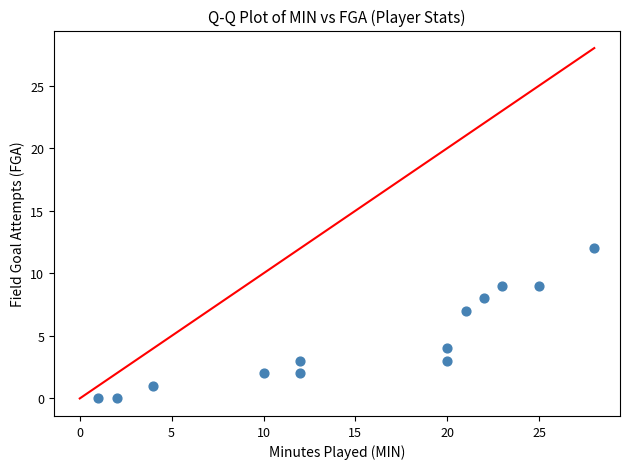

What Y value in the scatter plot is closest to 6?

7